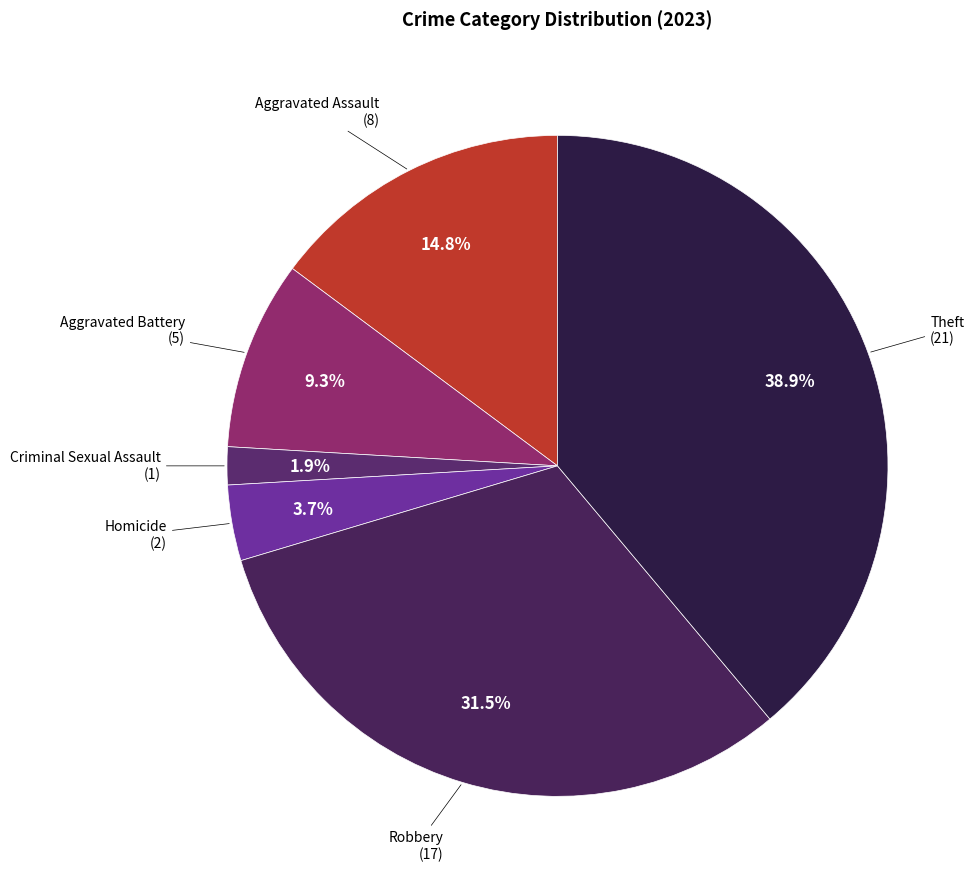

What is the smallest slice in the pie chart?

Criminal Sexual Assault